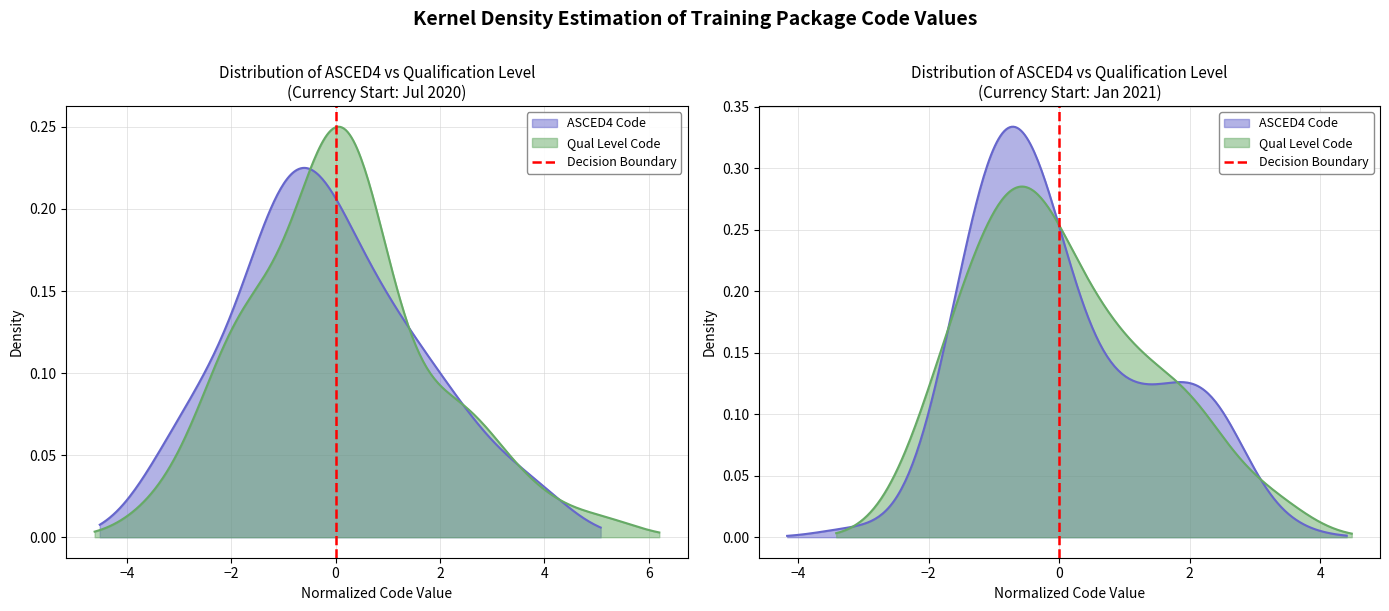

The value at −4 is 2. True or false?

False